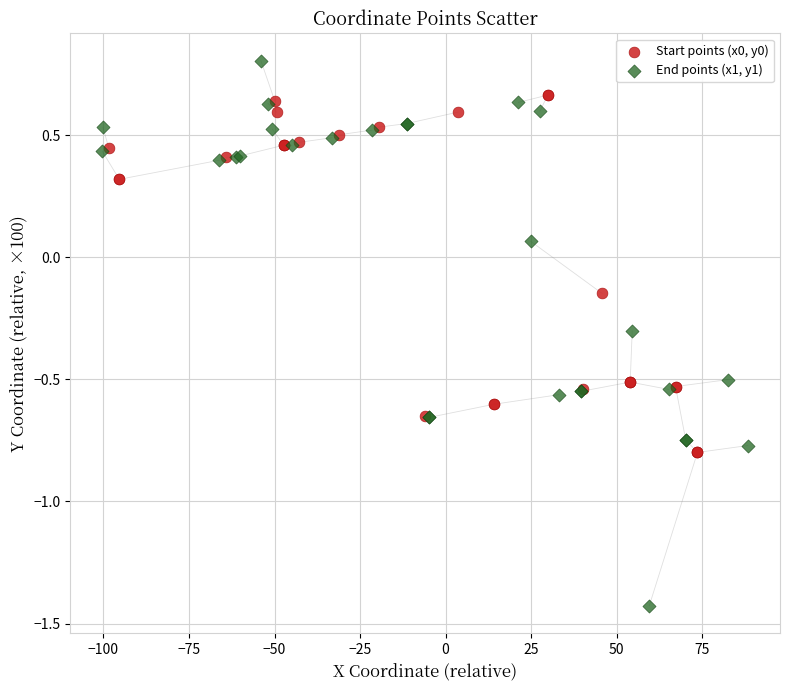

Which series reaches the minimum Y coordinate?

End points (x1, y1)